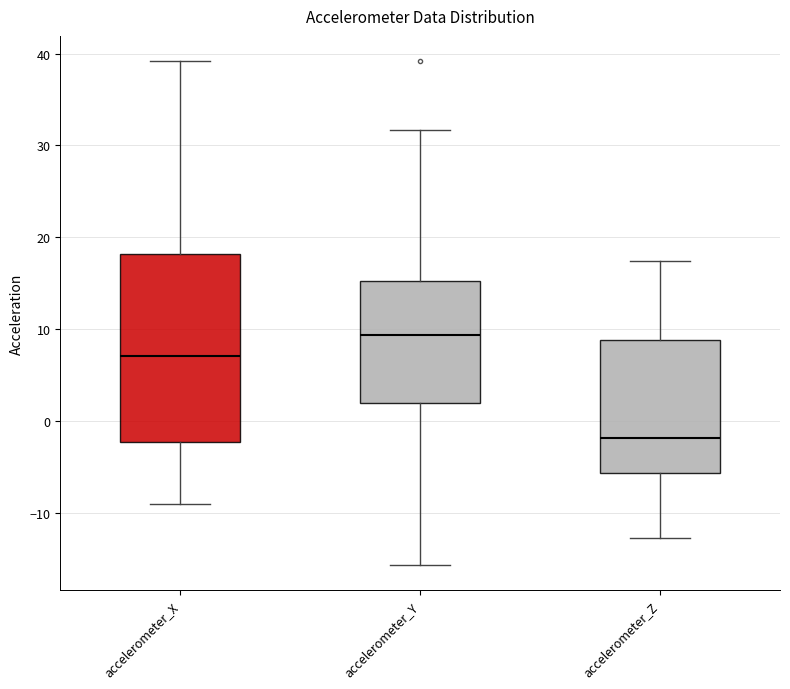

Where does the lower whisker of the box for accelerometer_Z end on the y-axis? The values are not printed on the chart, so give them approximately, as read against the axis.

-13